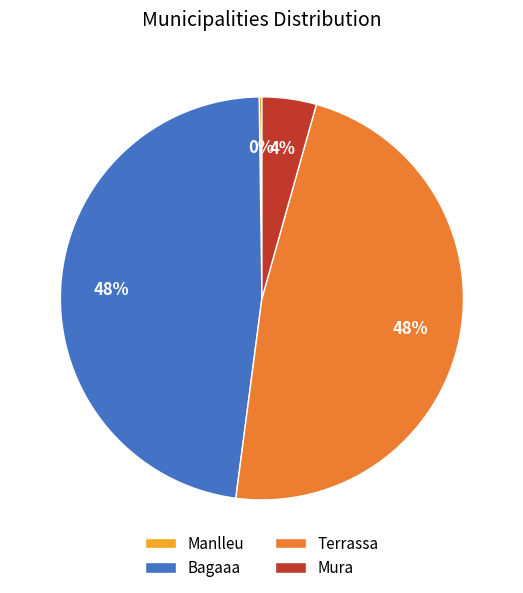

Is there any slice that represents more than half of the pie?

No